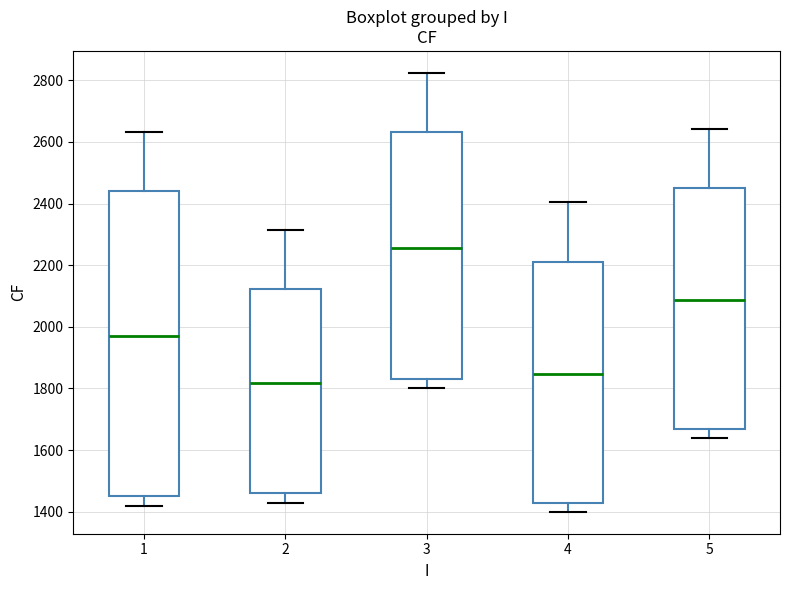

Which box has the lowest median line?

2